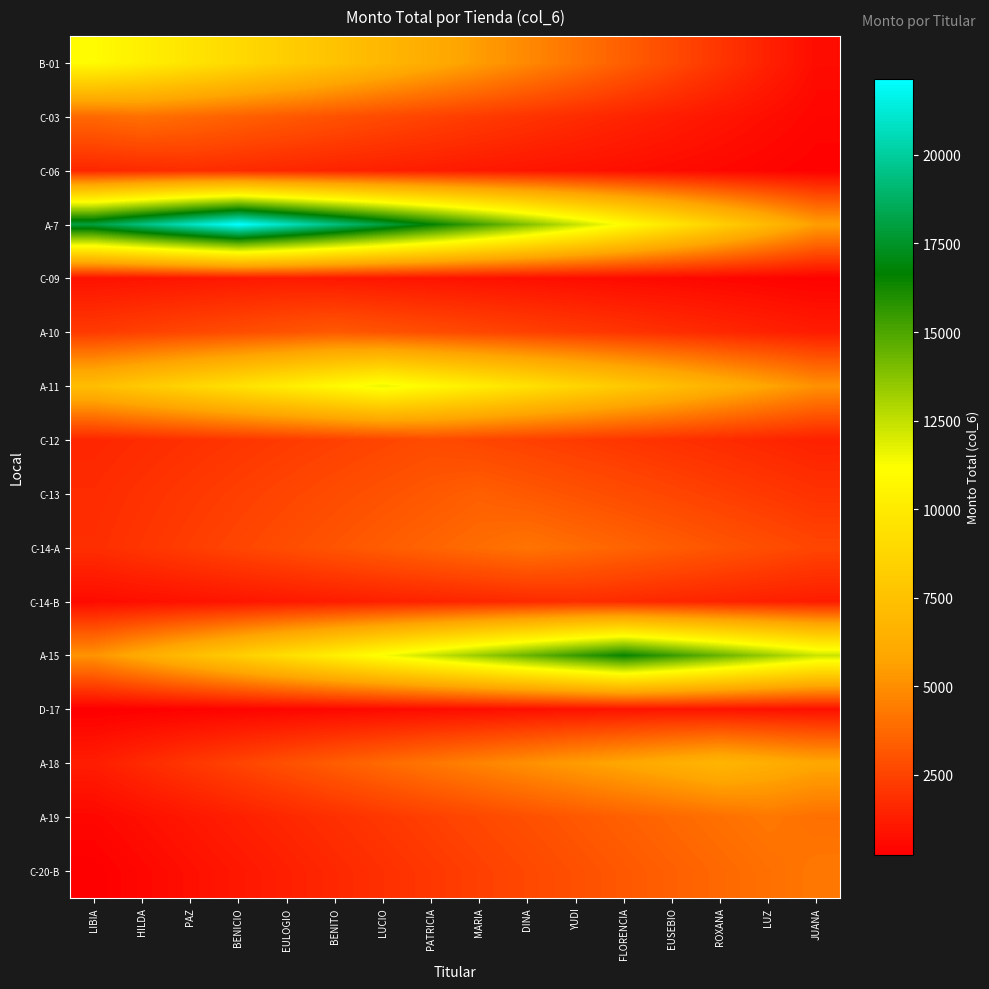

Between DINA and LUZ, which is larger?

DINA